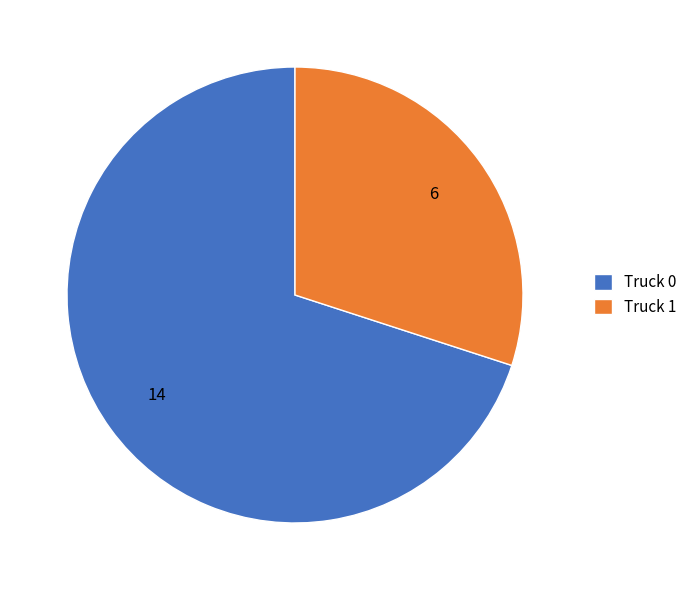

What is the smallest slice in the pie chart?

Truck 1